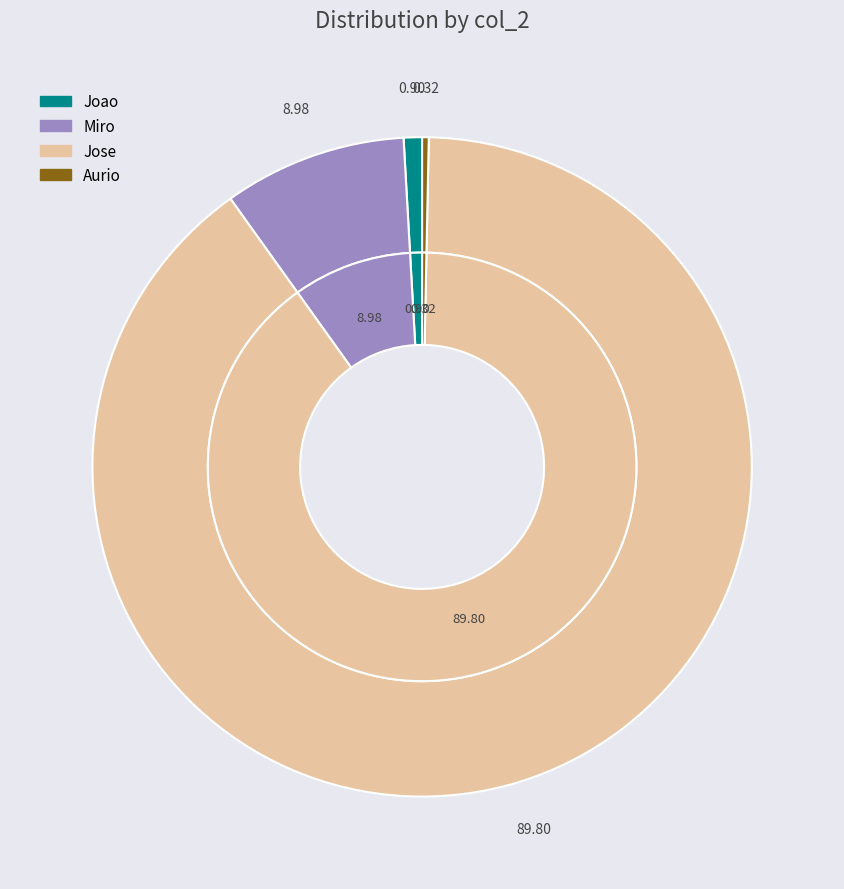

To the nearest percent, what is the average slice percentage?

25%